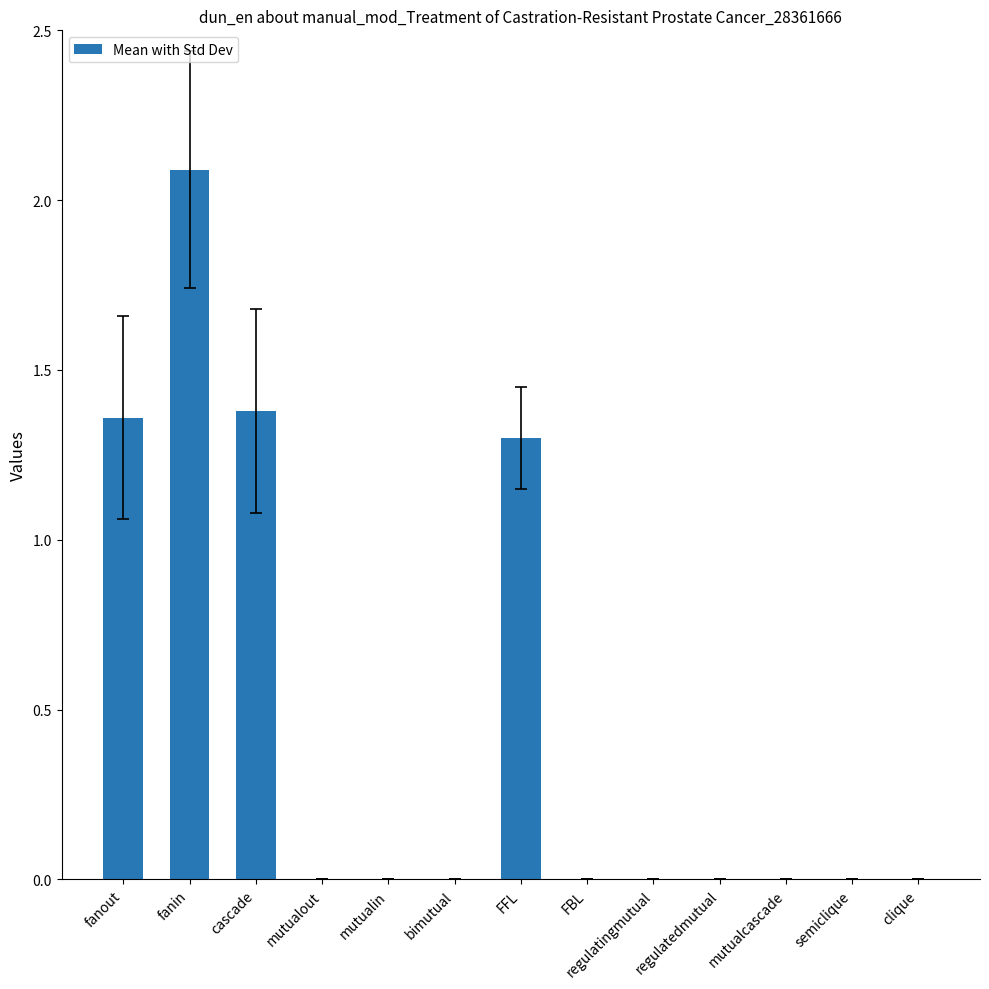

At which category does the chart reach its peak across all series?

fanin